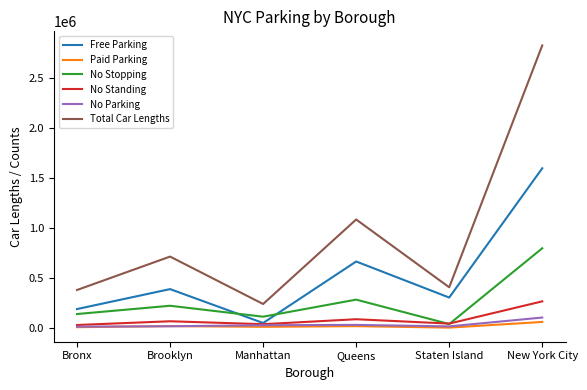

How many categories are shown in the chart?

6